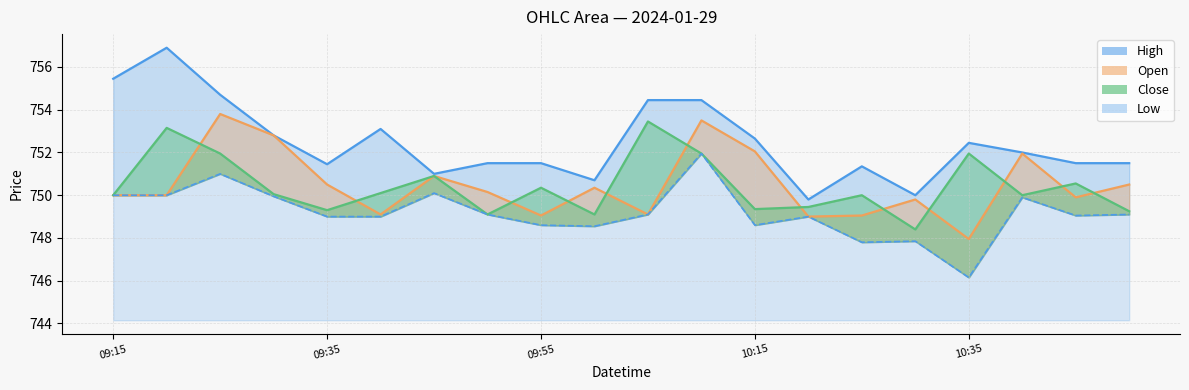

Which series has the largest total across all categories?

High